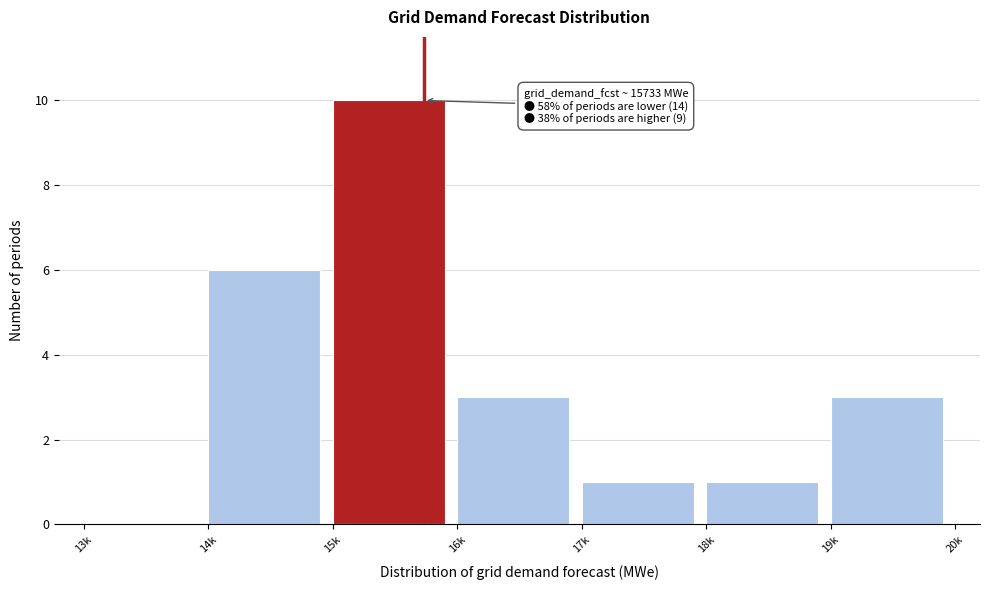

Reading left to right, transcribe all the data shown in this chart.

13k=0	14k=6	15k=10	16k=3	17k=1	18k=1	19k=3